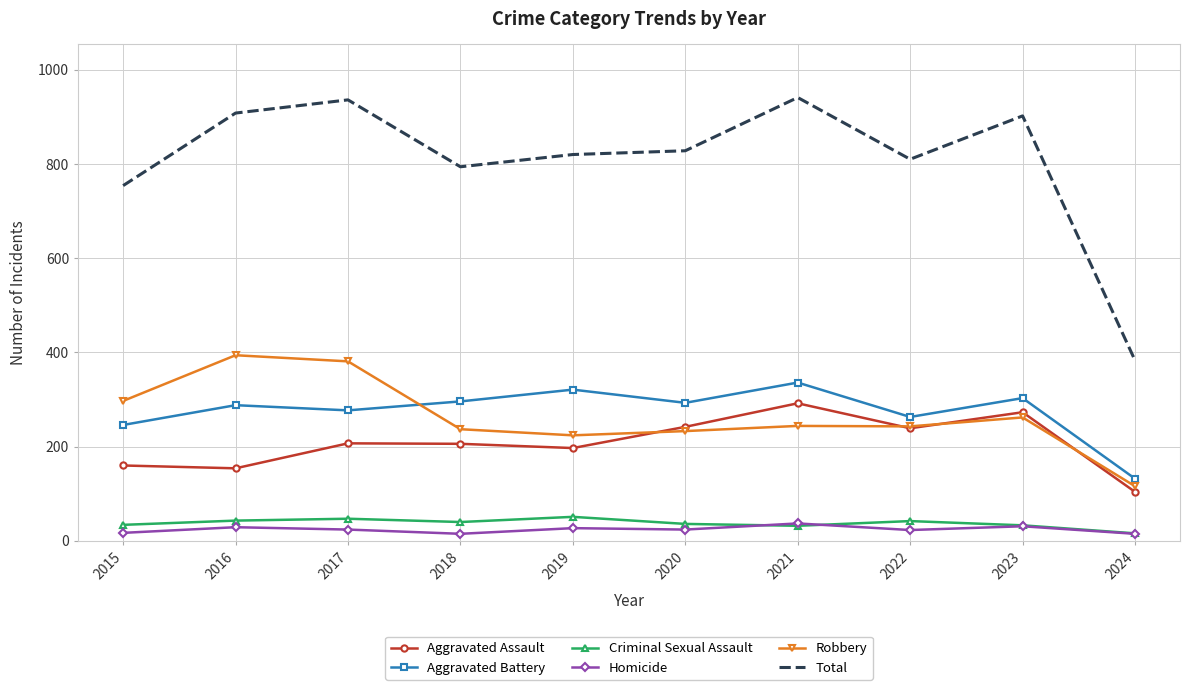

Is the value of Aggravated Assault at 2016 greater than the value of Robbery at 2021?

No